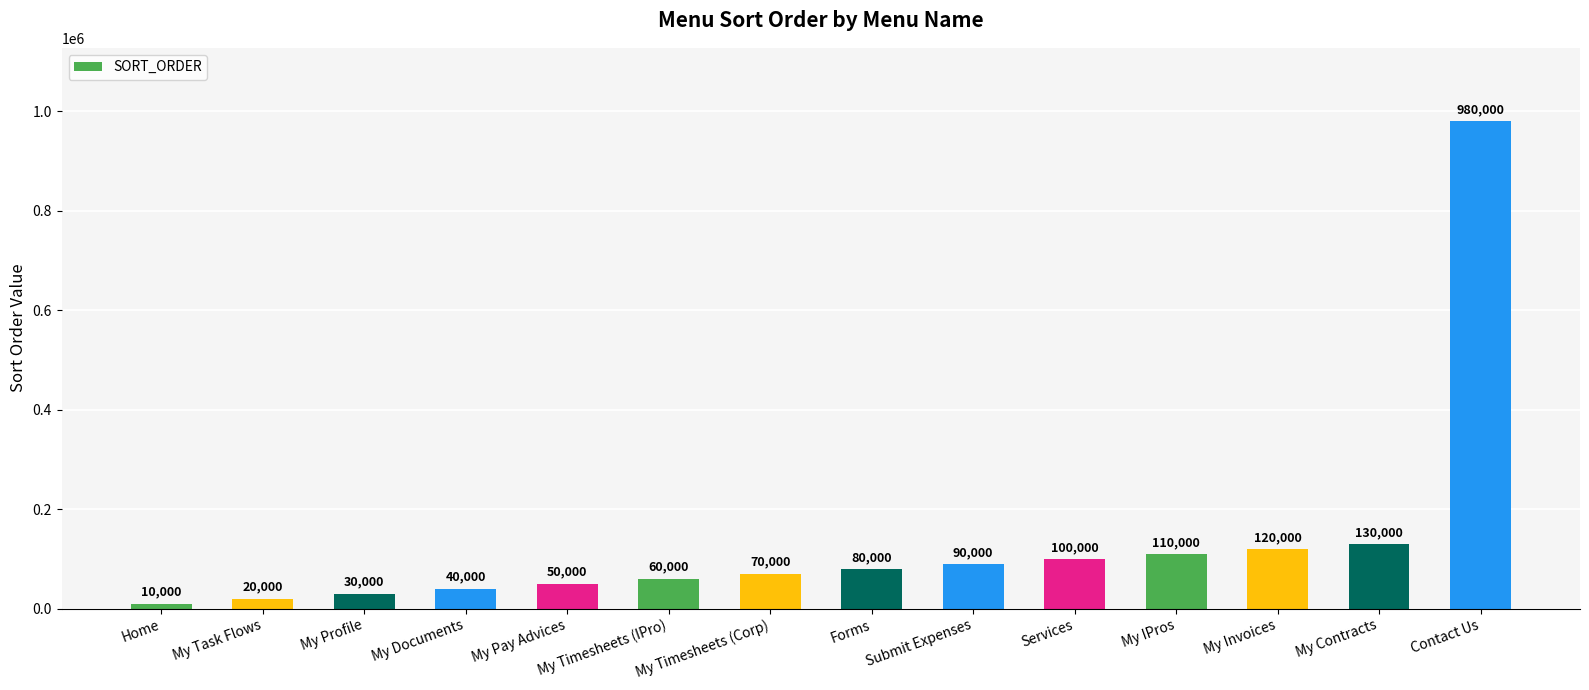

Rank the categories by value from lowest to highest.

Home, My Task Flows, My Profile, My Documents, My Pay Advices, My Timesheets (IPro), My Timesheets (Corp), Forms, Submit Expenses, Services, My IPros, My Invoices, My Contracts, Contact Us